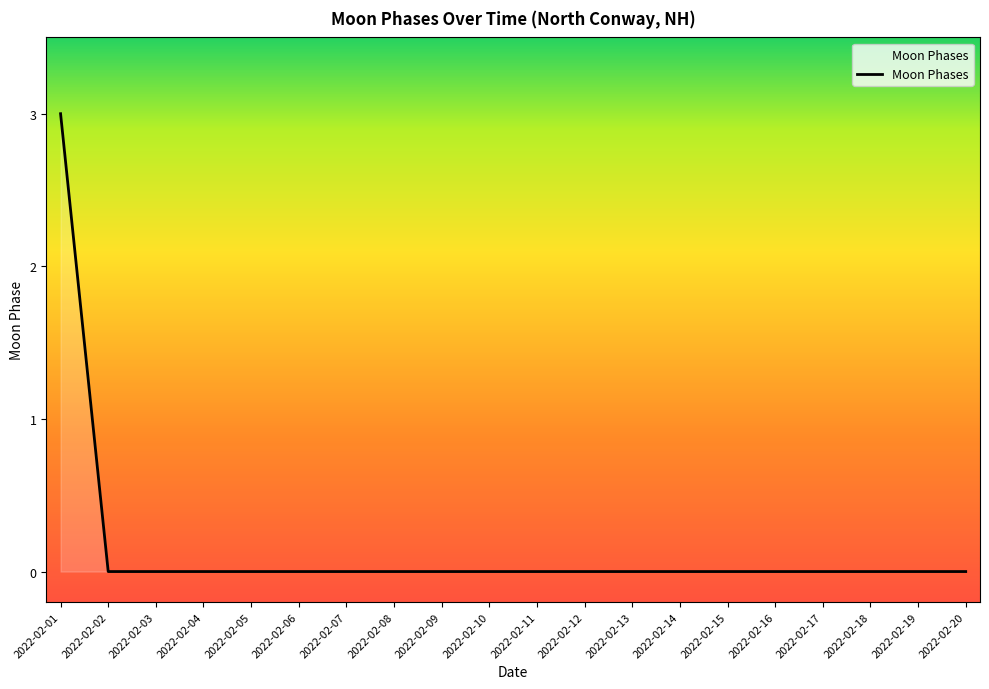

Is it true that the value at 2022-02-06 is -1?

False